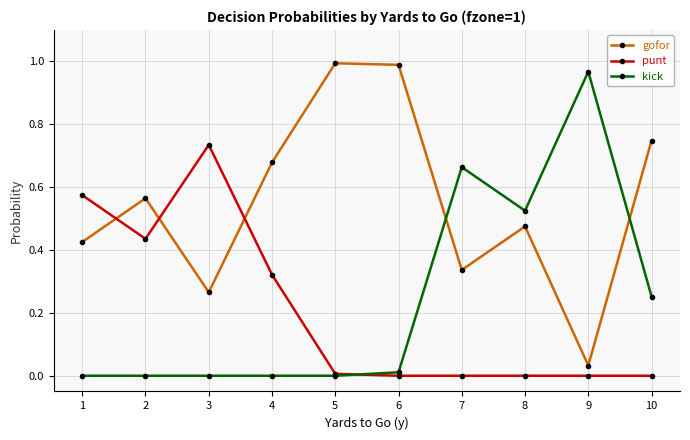

True or false: kick has more than 1 interior local peaks.

True